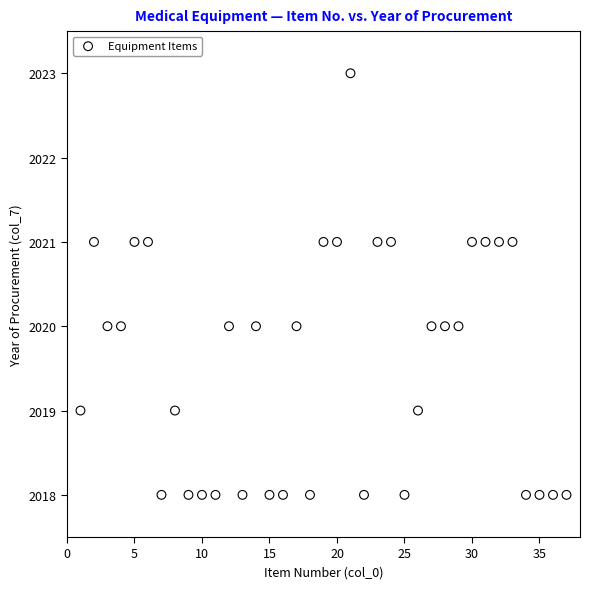

What is the range of Y values (max minus min)?

5